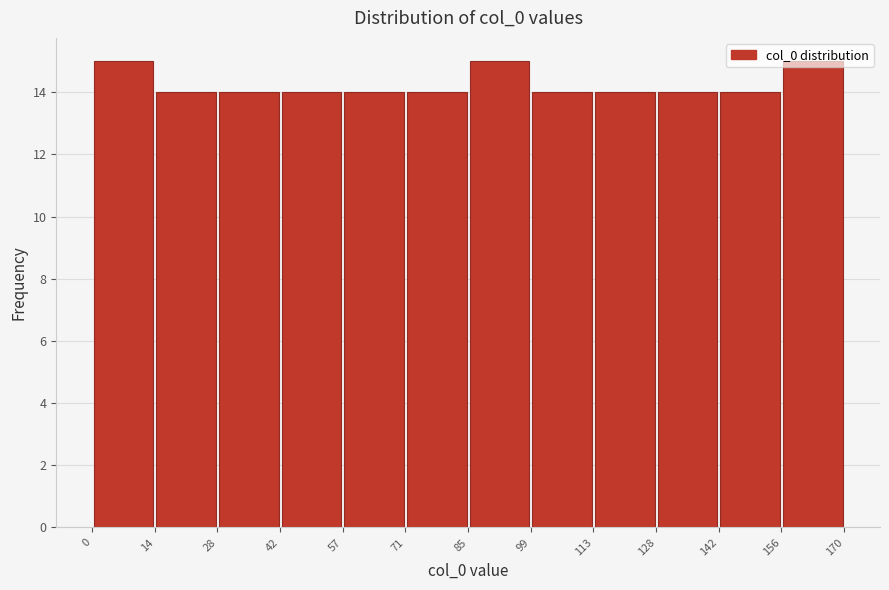

How tall is the bar that spans 42 to 57 on the x-axis? The values are not printed on the chart, so give them approximately, as read against the axis.

14